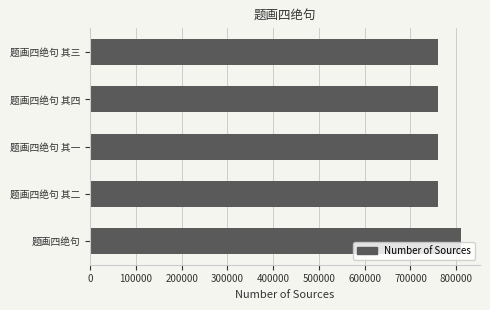

Does the chart contain stacked bars?

No